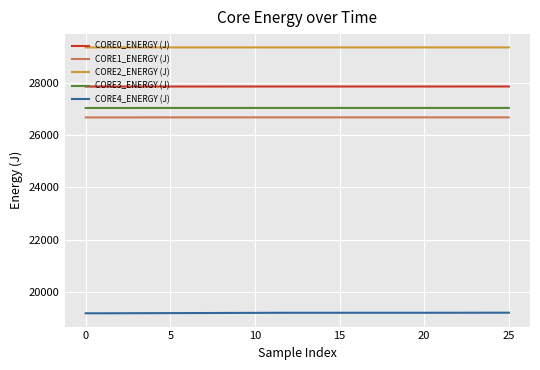

At how many categories does at least one series exceed 22209?

26